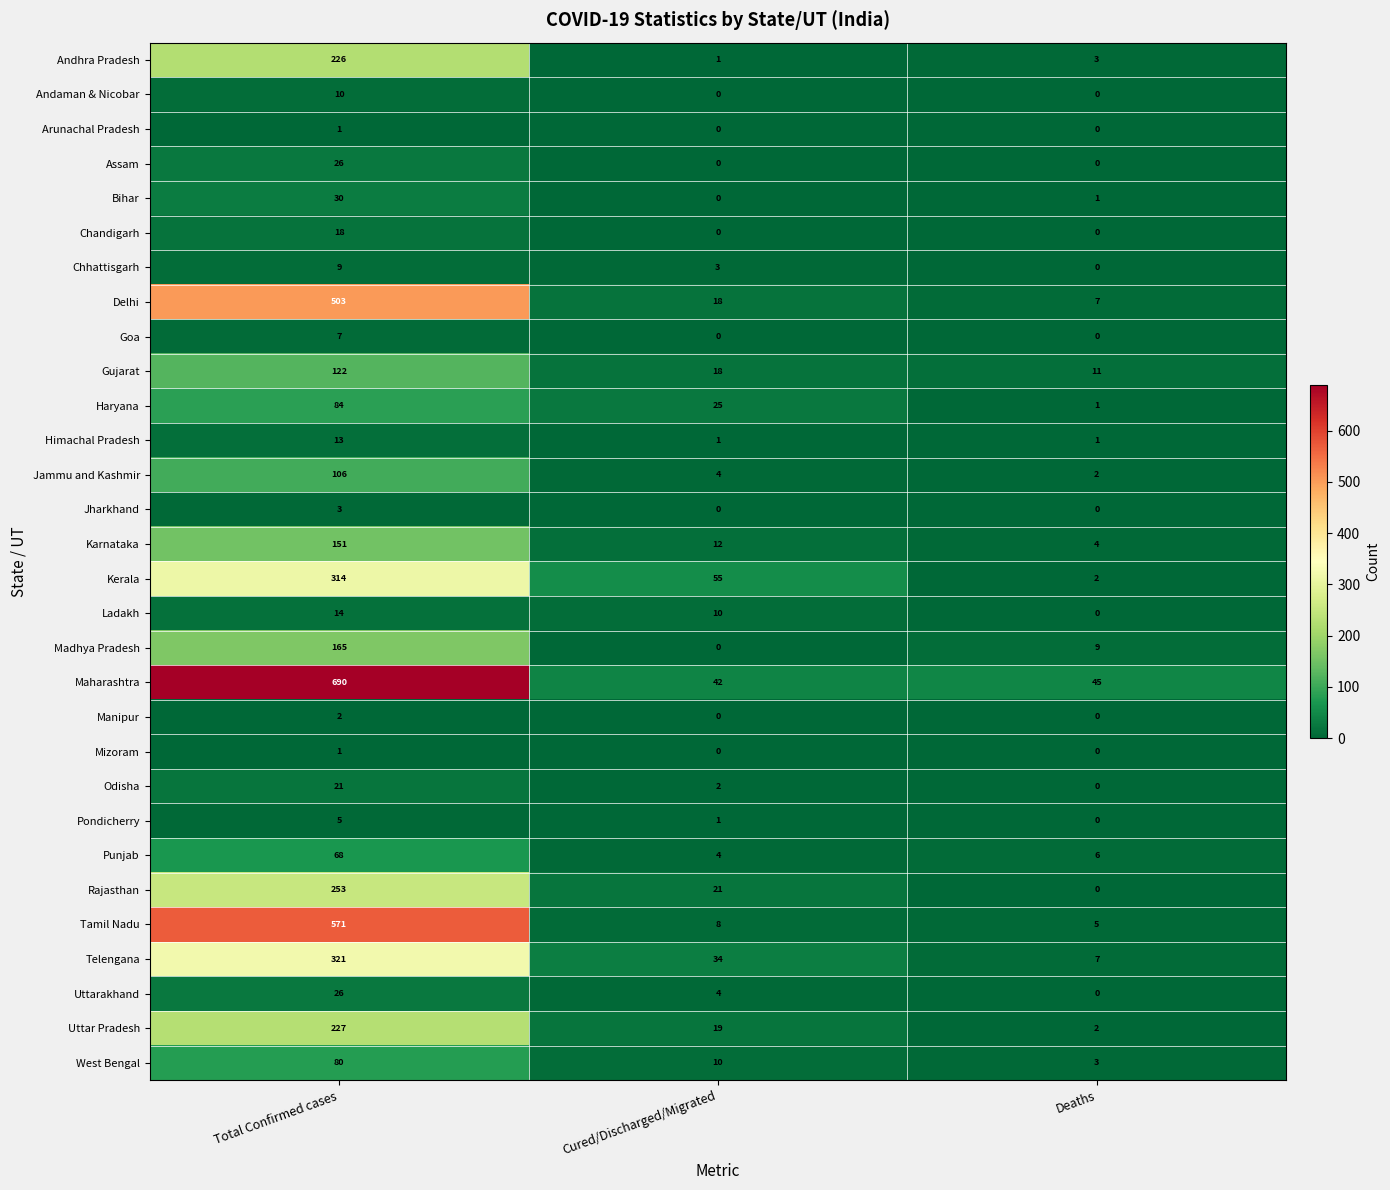

What is the sum of all Uttarakhand values?

30